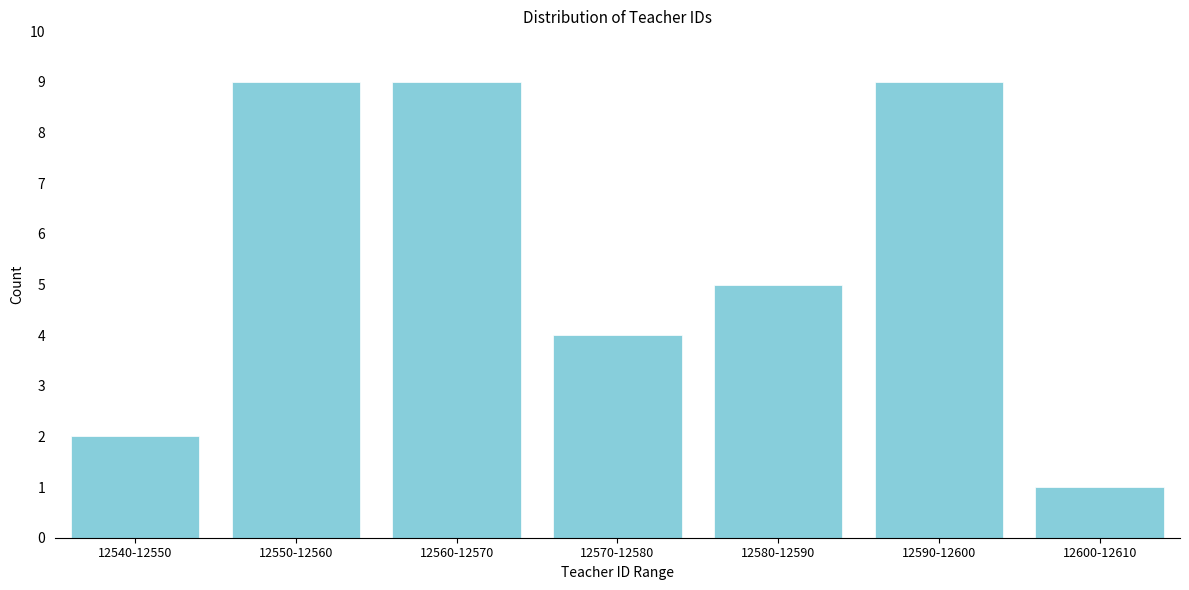

Reading left to right, list all the values displayed in this chart.

12540-12550=2	12550-12560=9	12560-12570=9	12570-12580=4	12580-12590=5	12590-12600=9	12600-12610=1